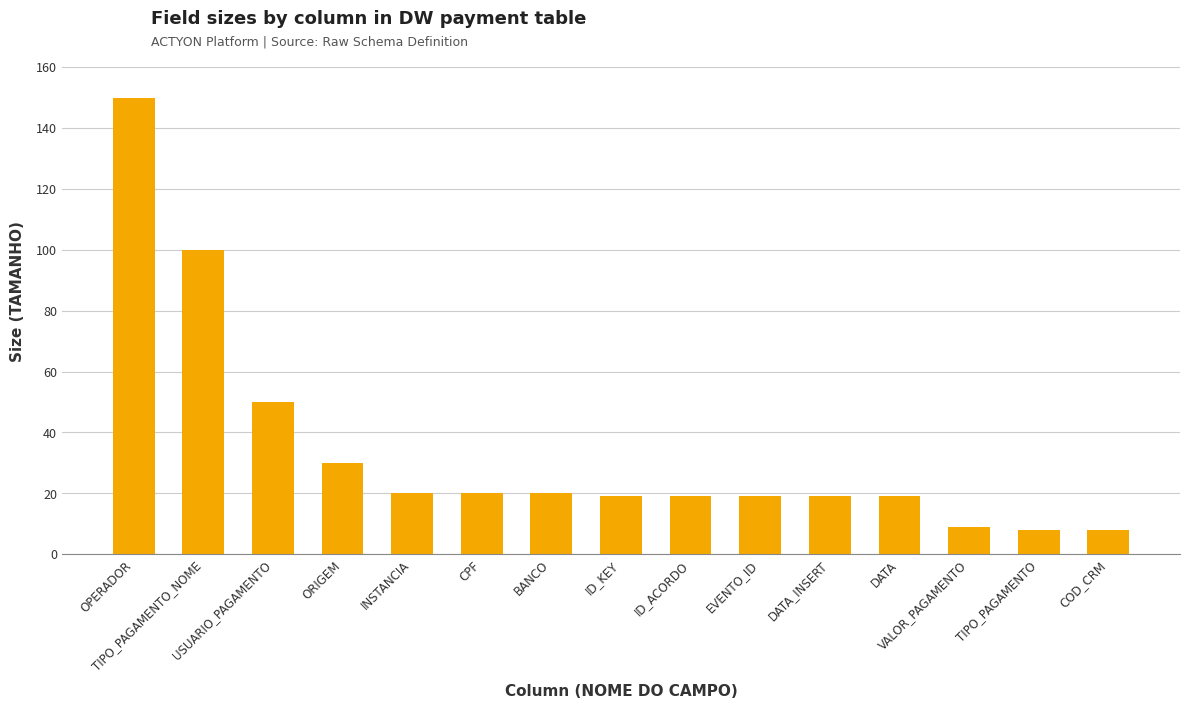

Are the bars horizontal?

No